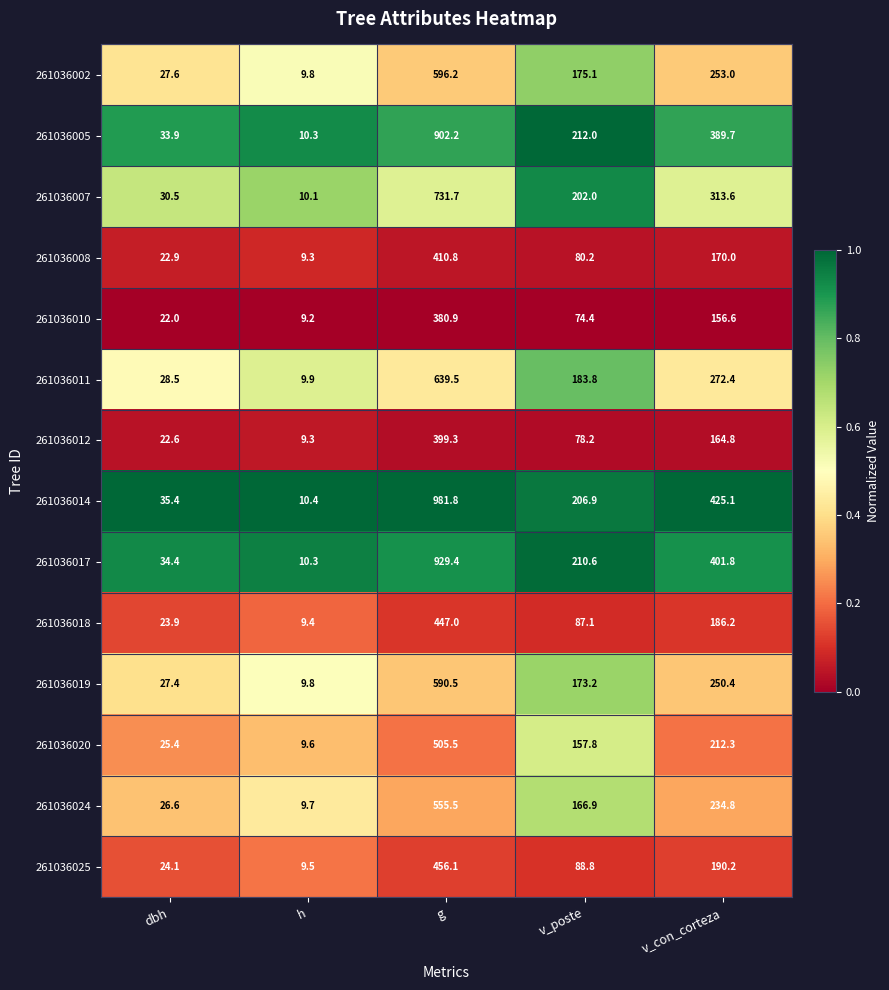

Rank the series at dbh from lowest to highest value.

261036010, 261036012, 261036008, 261036018, 261036025, 261036020, 261036024, 261036019, 261036002, 261036011, 261036007, 261036005, 261036017, 261036014